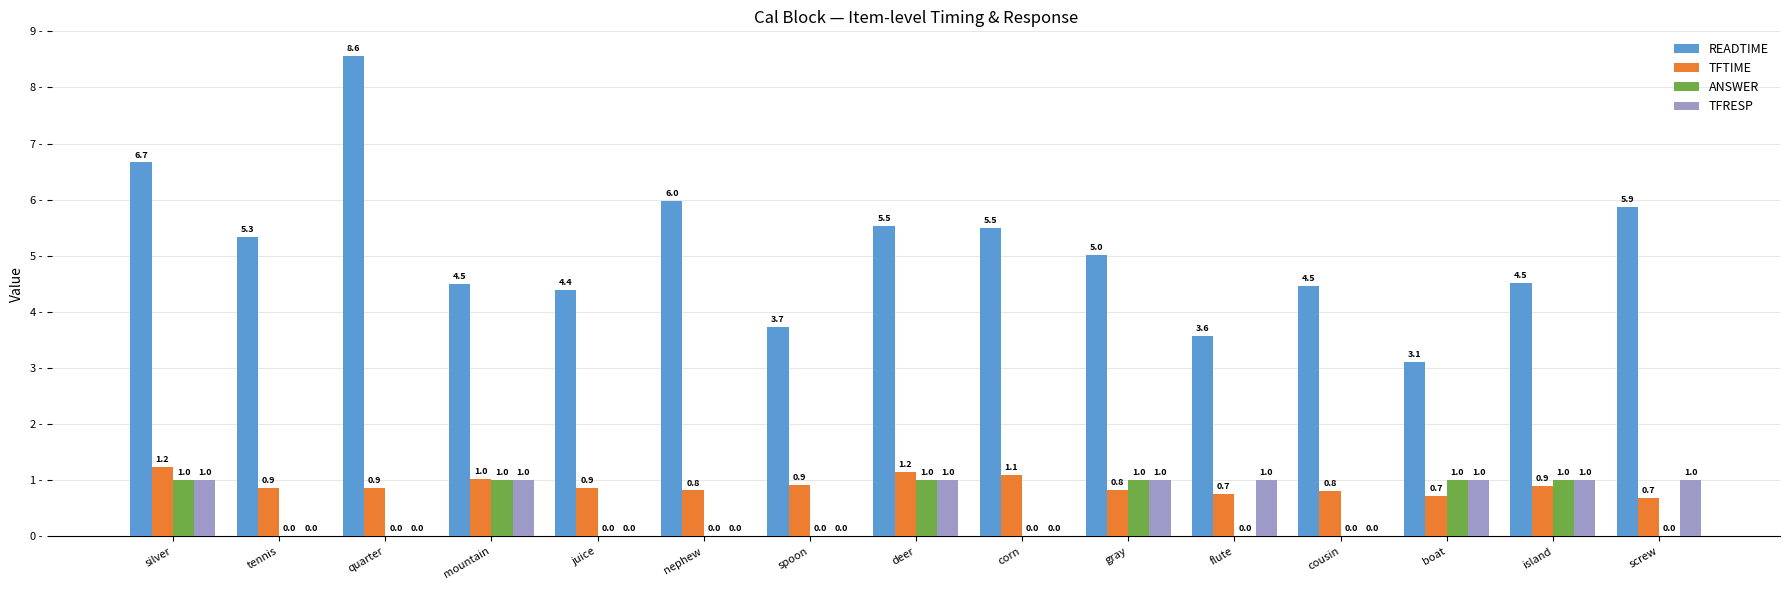

Count the number of data series in this chart.

4